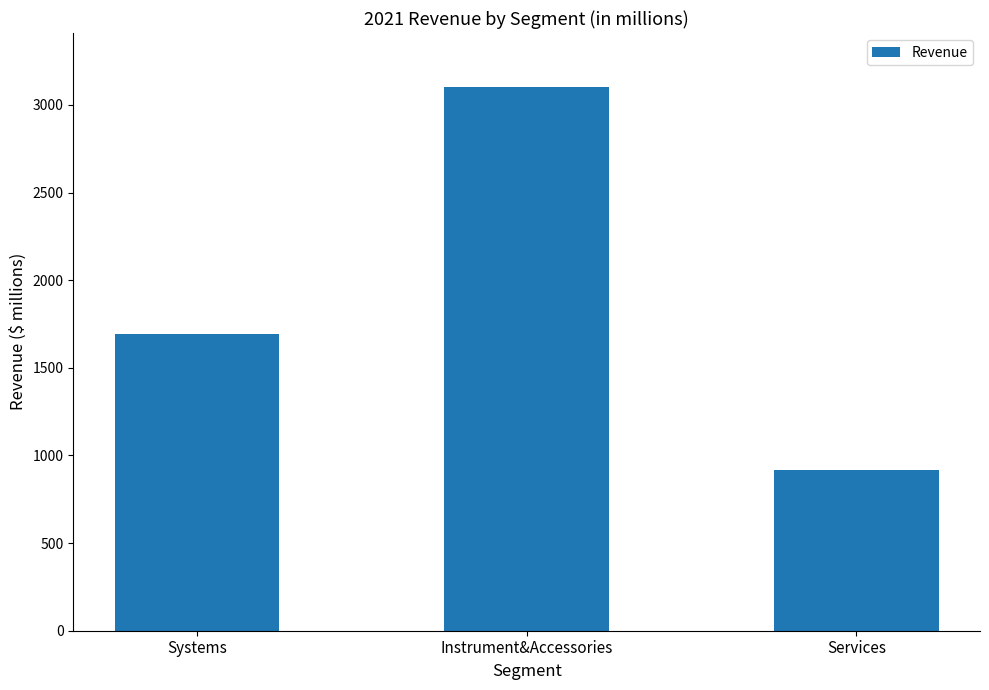

Reading left to right, extract all data points from this chart.

1693.4	3100.5	916.2